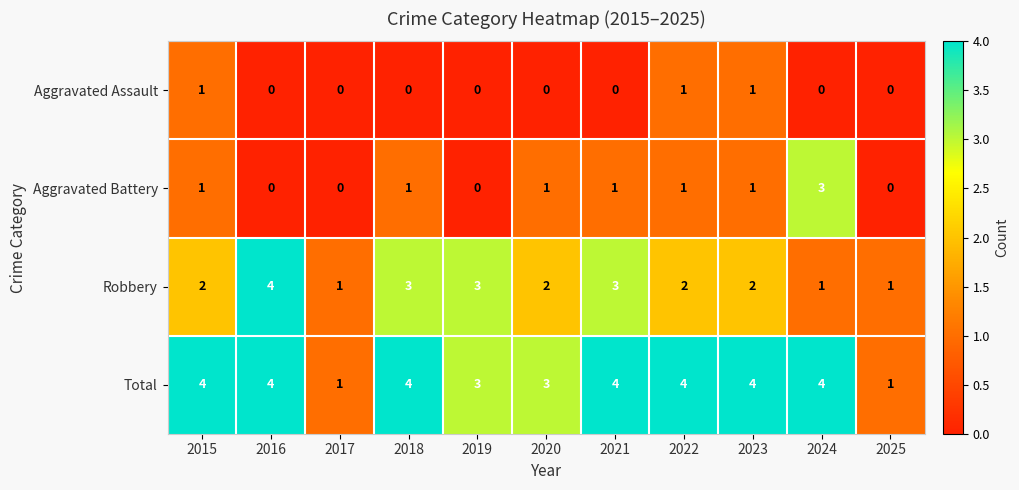

At how many categories does at least one series exceed 0?

11